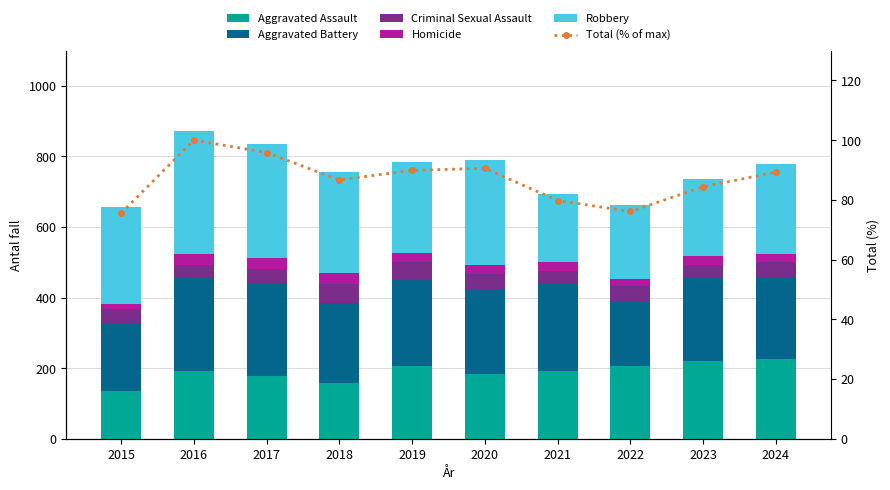

At 2022, list the series in order from largest to smallest.

Robbery, Aggravated Assault, Aggravated Battery, Total (% of max), Criminal Sexual Assault, Homicide